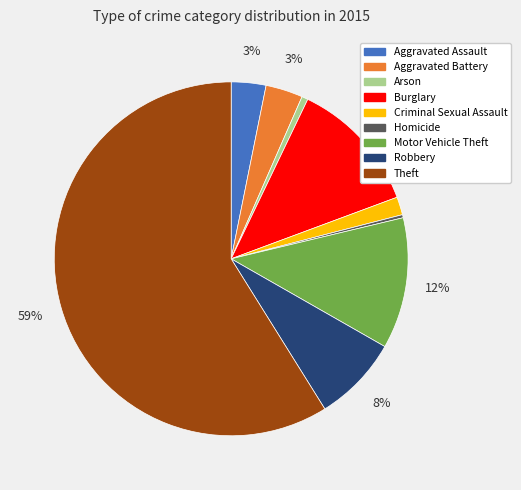

Which category has the biggest portion of the pie?

Theft